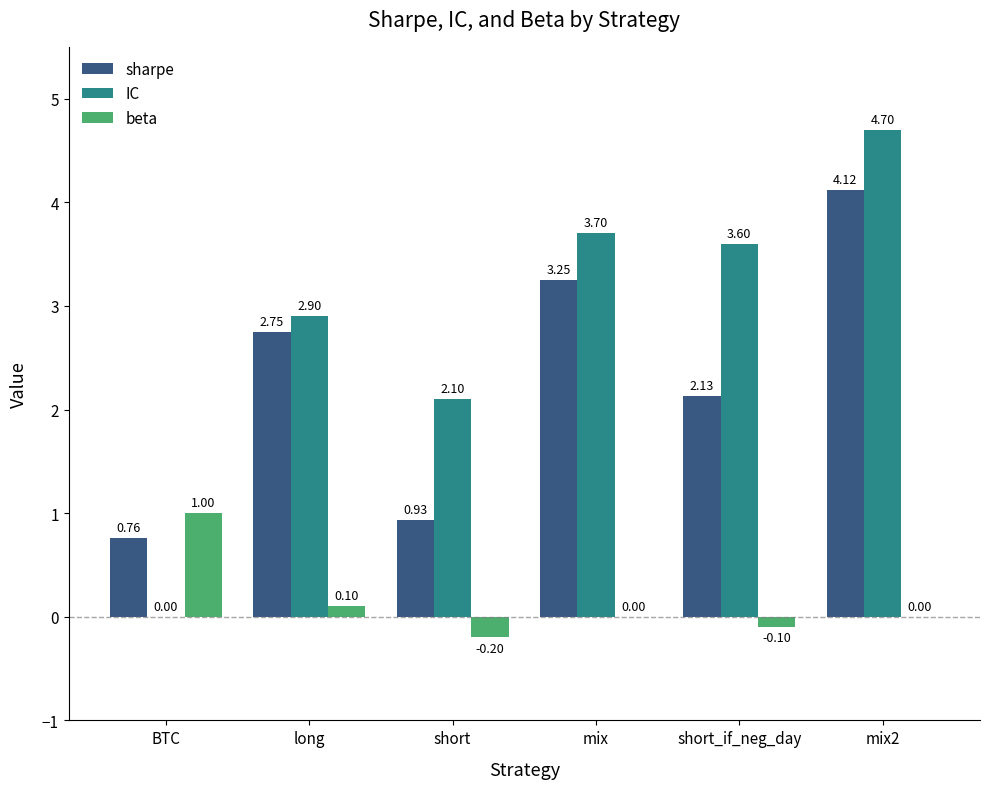

Is the value of sharpe at long greater than the value of IC at short_if_neg_day?

No